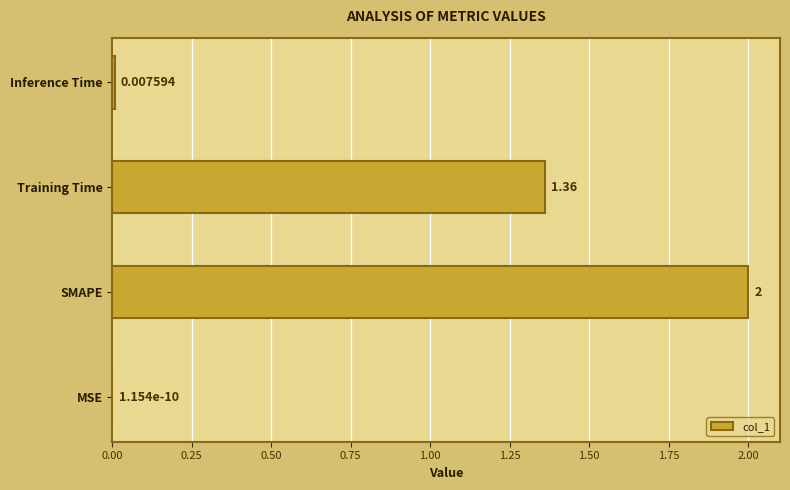

Where is the data nearest to the value 1?

Training Time